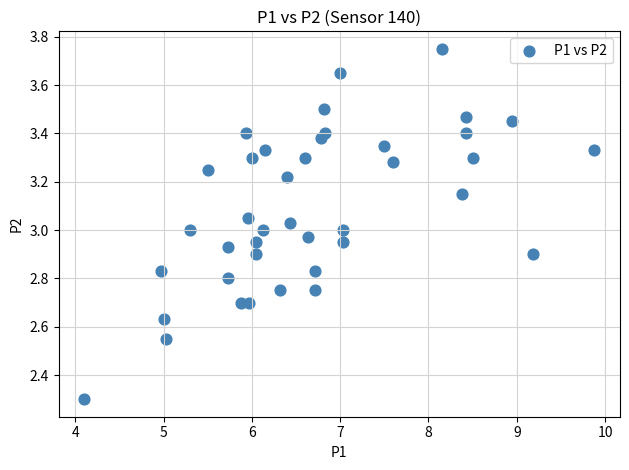

What is the range of X values (max minus min)?

5.8